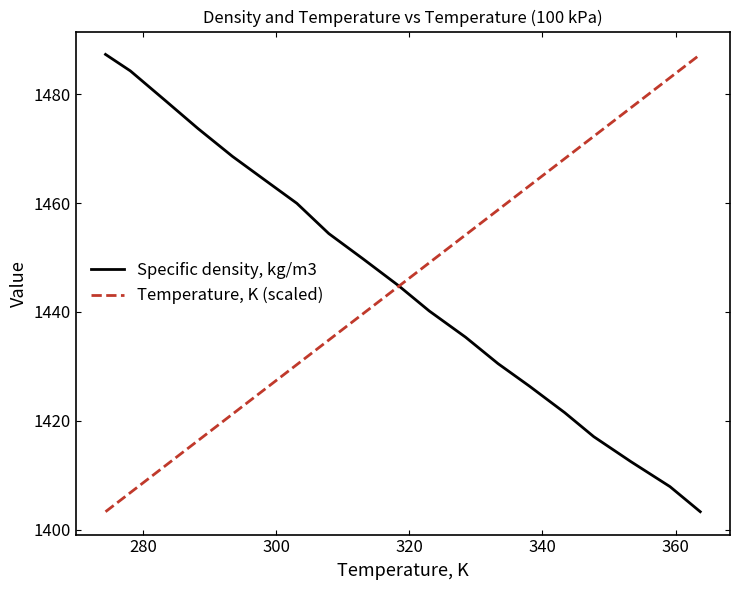

What is the greatest value displayed?

1487.3